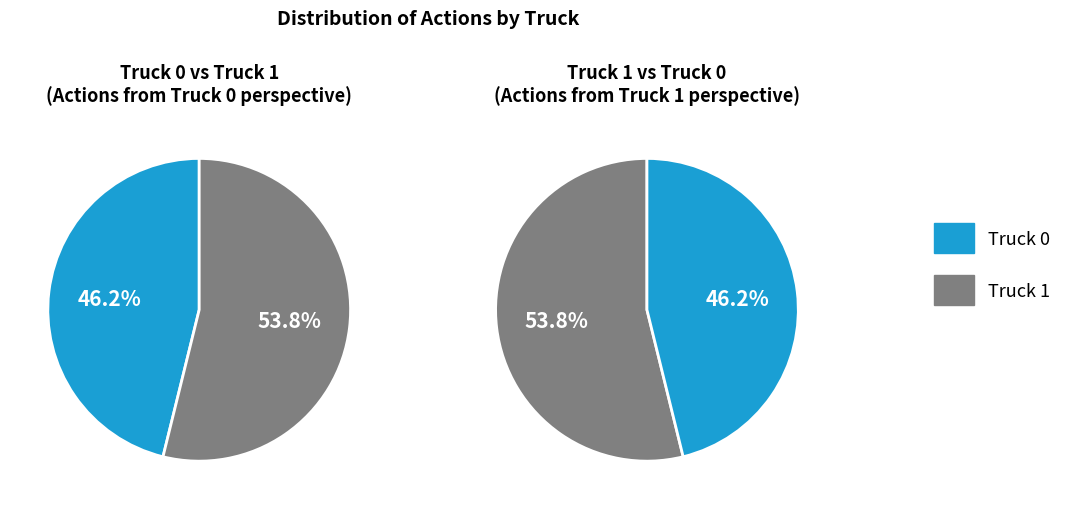

How much of the chart is everything except Truck 0?

53.8%